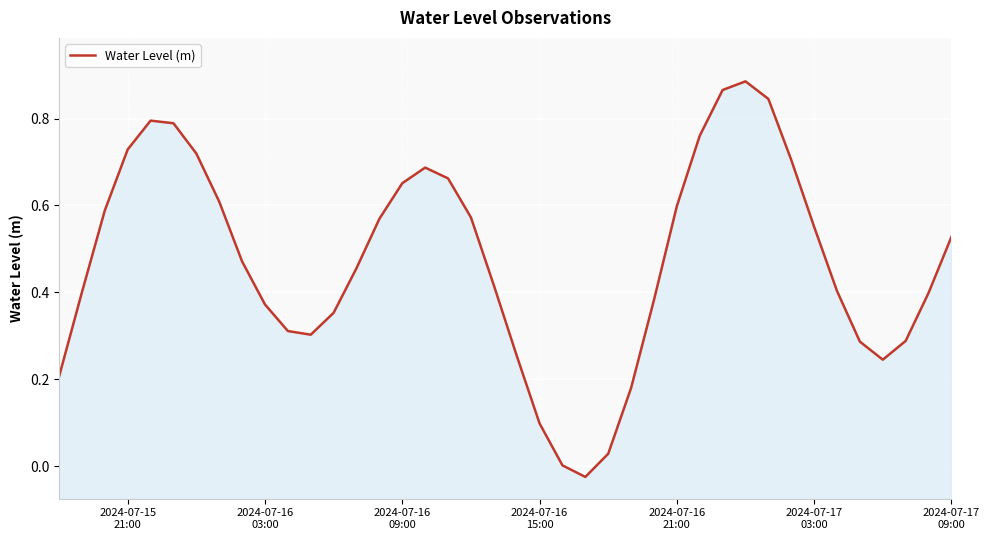

What is the average value?

0.5